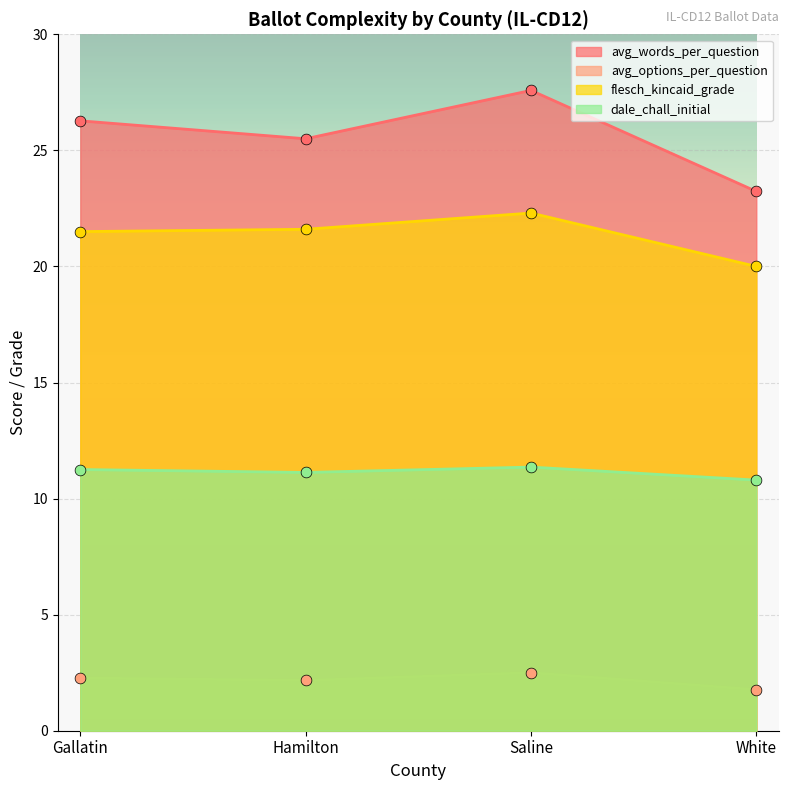

Is the value of dale_chall_initial at Hamilton greater than the value of flesch_kincaid_grade at White?

No